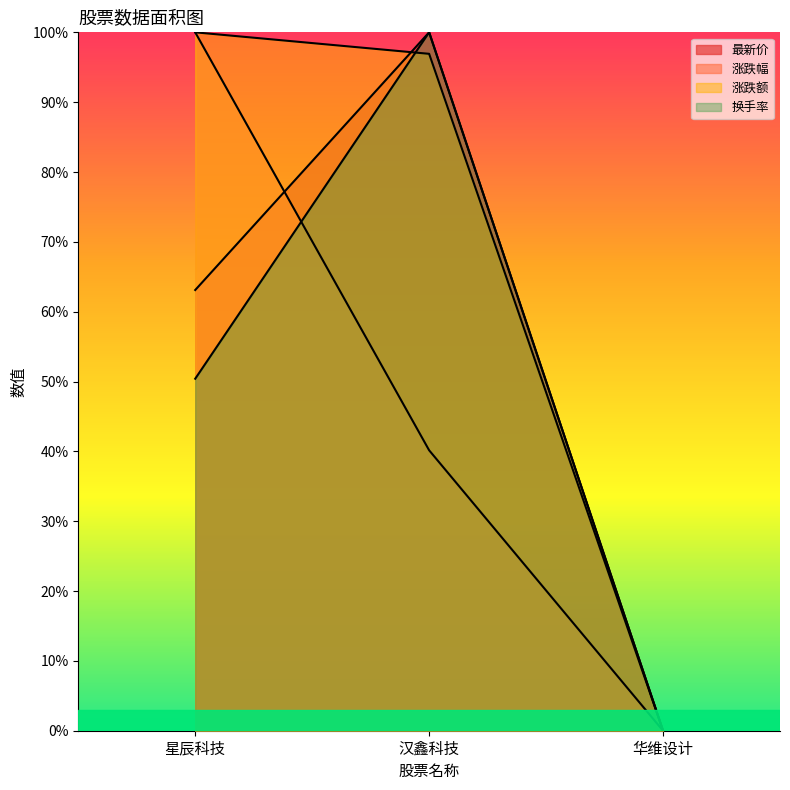

Which series has the largest total across all categories?

涨跌额